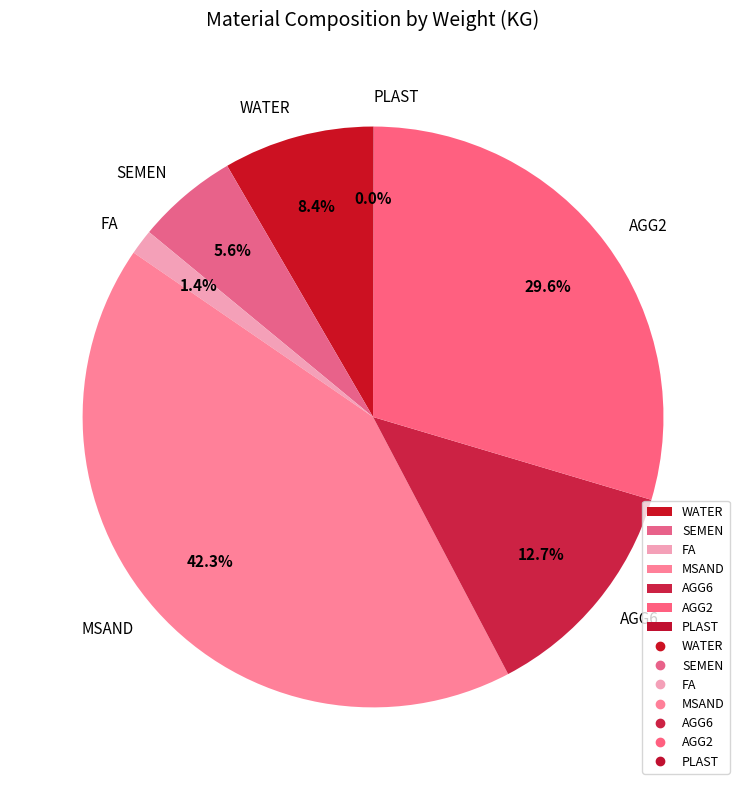

Approximately how many times larger is the value at WATER compared to MSAND?

0.2